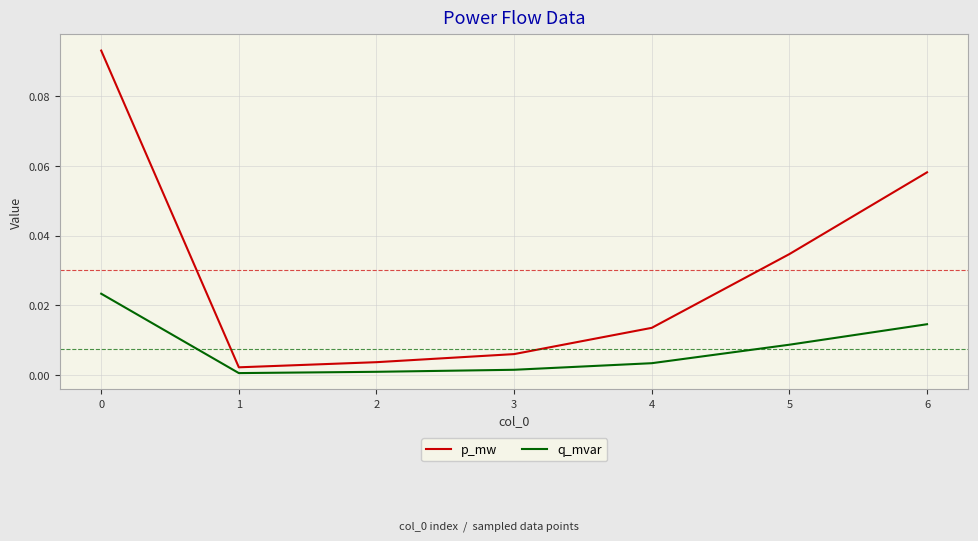

Does the chart have visible grid lines?

Yes